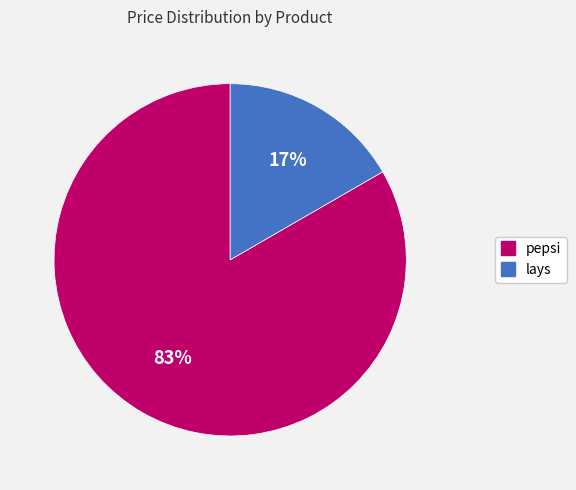

Is the sum of pepsi and lays greater than half?

Yes